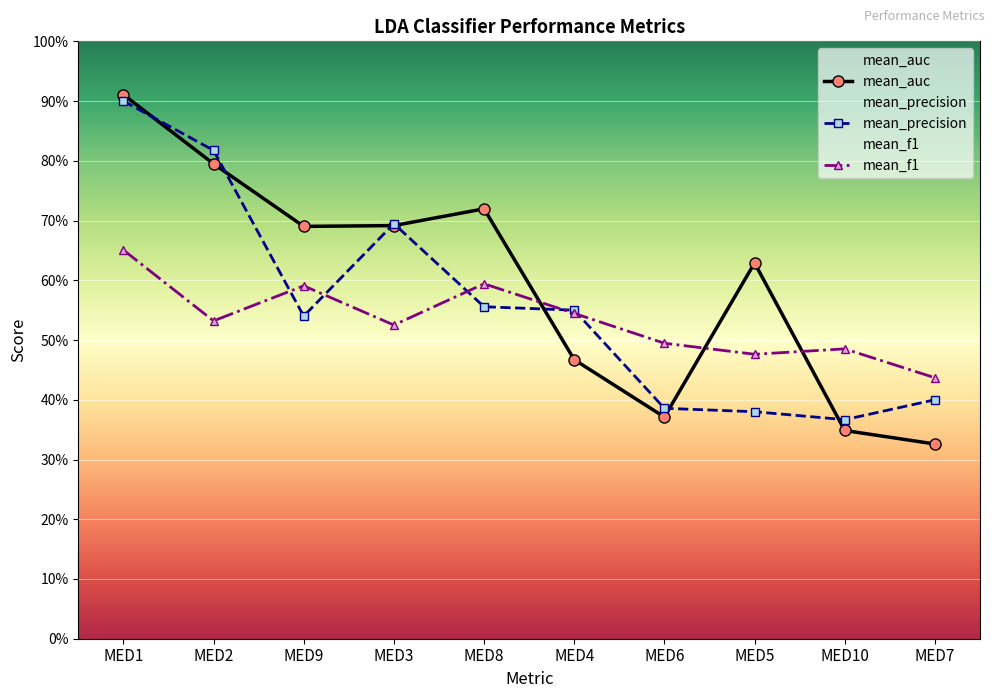

How many lines are shown in the chart?

3